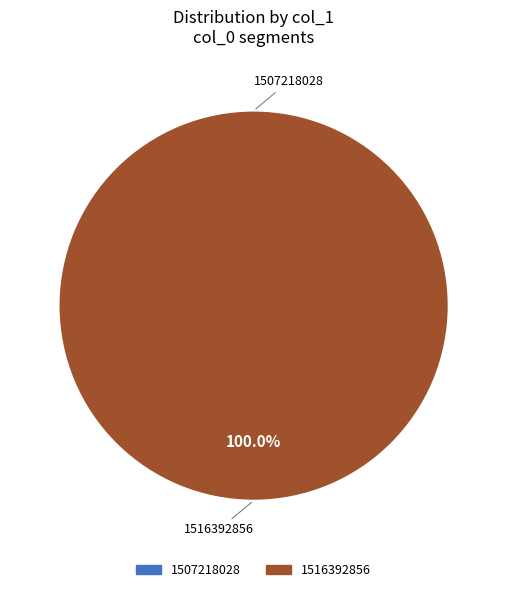

What is the change in value from 1507218028 to 1516392856?

+1